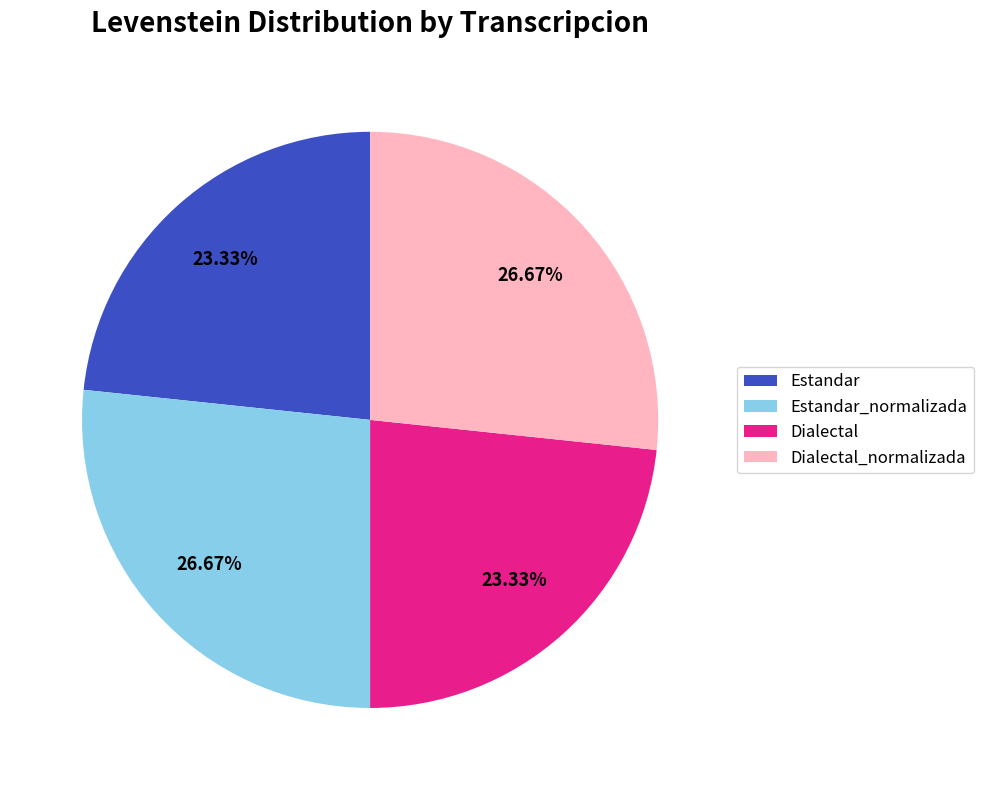

What is the total percentage of Estandar and Dialectal_normalizada?

50.0%